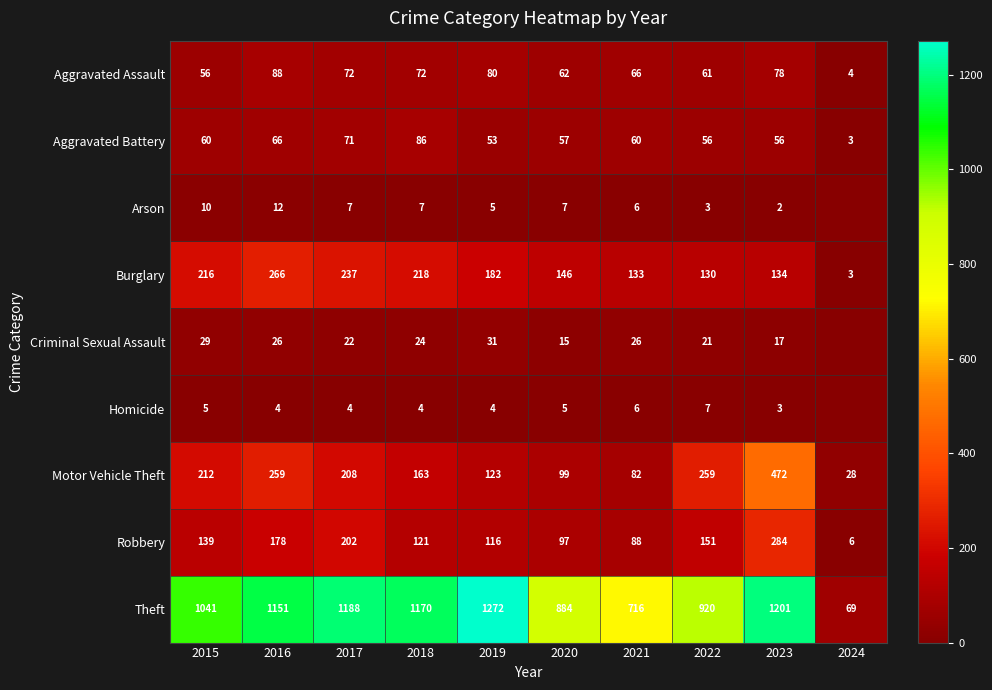

How many series are shown in this chart?

9